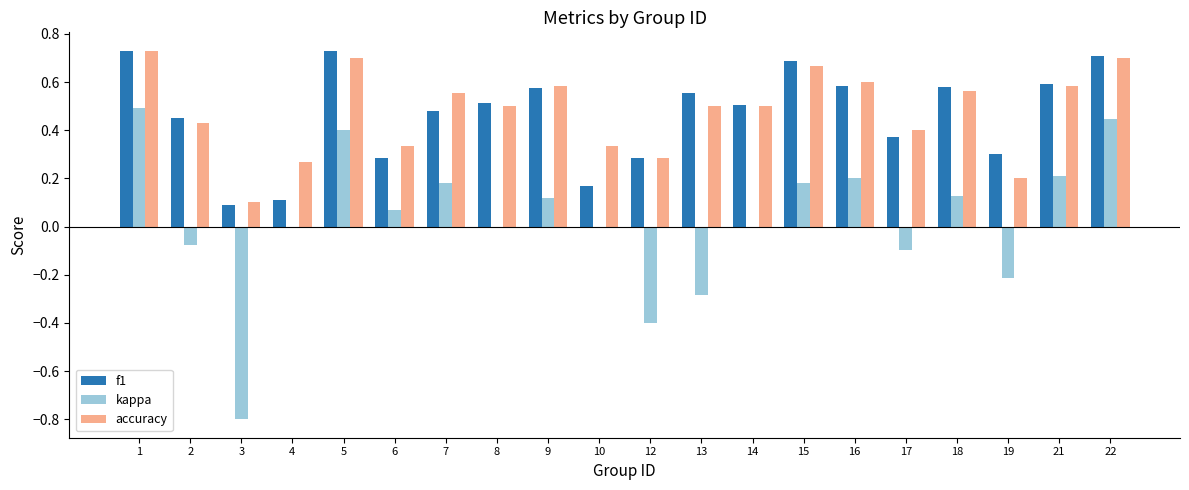

Is it true that kappa equals -0.4 at 10?

False